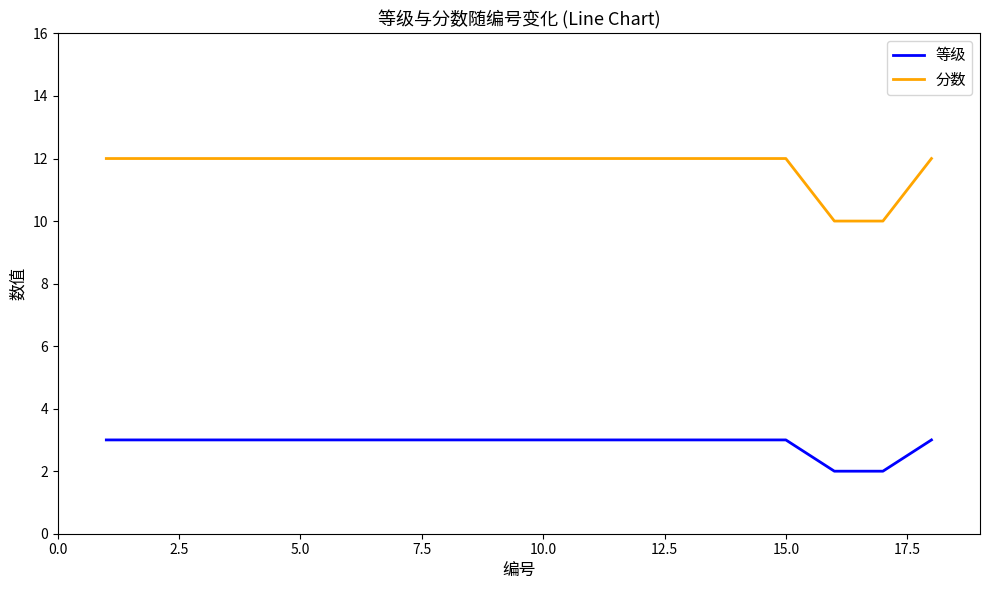

True or false: 分数 and 等级 cross at least once.

False